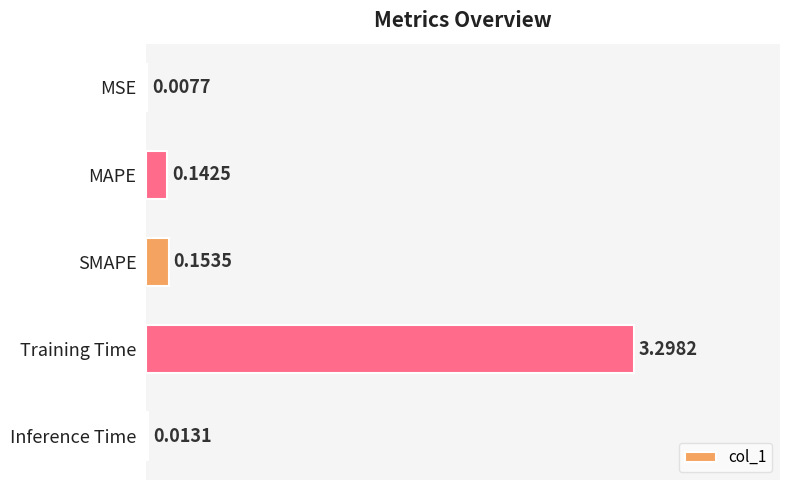

Are the bars horizontal?

Yes